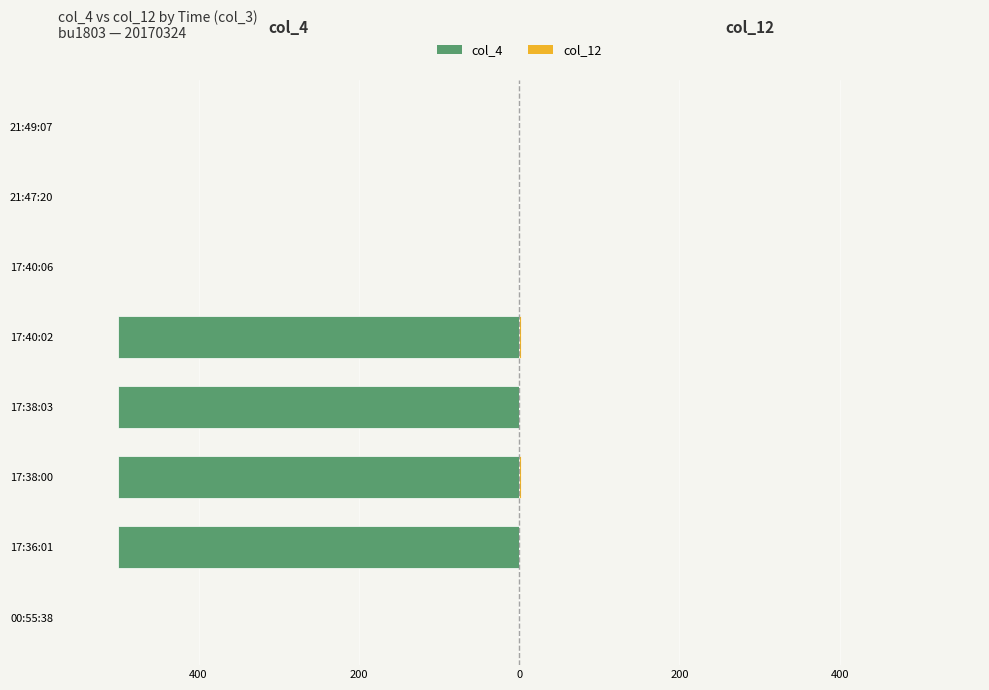

What are all the series names shown in the legend?

col_4, col_12